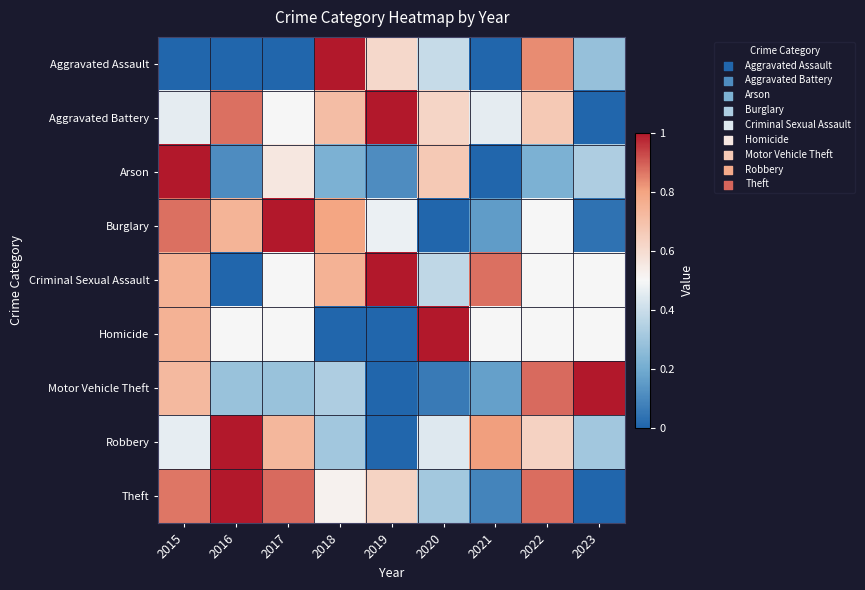

Reading left to right, what are all the values shown in this chart?

Aggravated Assault: 2015=0.0	2016=0.0	2017=0.0	2018=1.0	2019=0.6	2020=0.4	2021=0.0	2022=0.8	2023=0.3
Aggravated Battery: 2015=0.5	2016=0.9	2017=0.5	2018=0.7	2019=1.0	2020=0.6	2021=0.5	2022=0.7	2023=0.0
Arson: 2015=1.0	2016=0.1	2017=0.6	2018=0.2	2019=0.1	2020=0.7	2021=0.0	2022=0.2	2023=0.3
Burglary: 2015=0.9	2016=0.7	2017=1.0	2018=0.8	2019=0.5	2020=0.0	2021=0.2	2022=0.5	2023=0.0
Criminal Sexual Assault: 2015=0.7	2016=0.0	2017=0.5	2018=0.7	2019=1.0	2020=0.4	2021=0.9	2022=0.5	2023=0.5
Homicide: 2015=0.7	2016=0.5	2017=0.5	2018=0.0	2019=0.0	2020=1.0	2021=0.5	2022=0.5	2023=0.5
Motor Vehicle Theft: 2015=0.7	2016=0.3	2017=0.3	2018=0.3	2019=0.0	2020=0.1	2021=0.2	2022=0.9	2023=1.0
Robbery: 2015=0.5	2016=1.0	2017=0.7	2018=0.3	2019=0.0	2020=0.4	2021=0.8	2022=0.6	2023=0.3
Theft: 2015=0.9	2016=1.0	2017=0.9	2018=0.5	2019=0.6	2020=0.3	2021=0.1	2022=0.9	2023=0.0